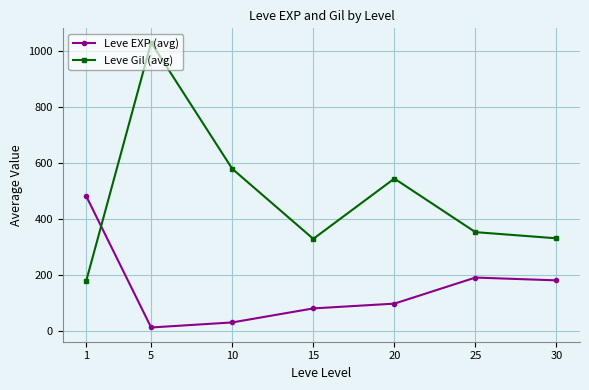

How many distinct data groups are displayed?

2